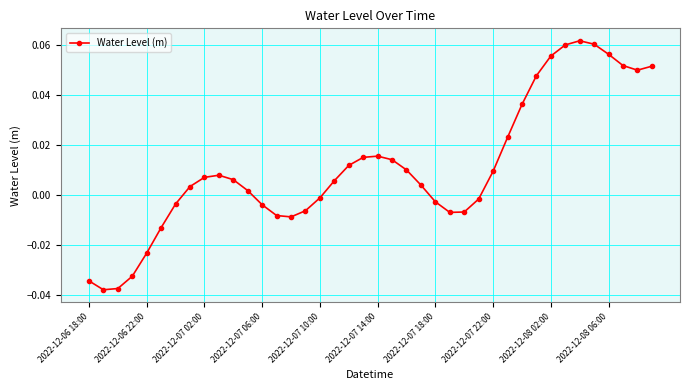

What is the sum of all values?

0.4